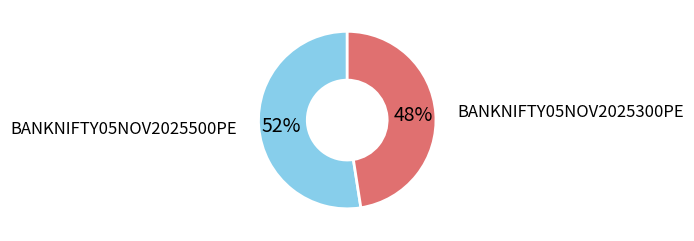

To the nearest percent, what is the average slice percentage?

50%